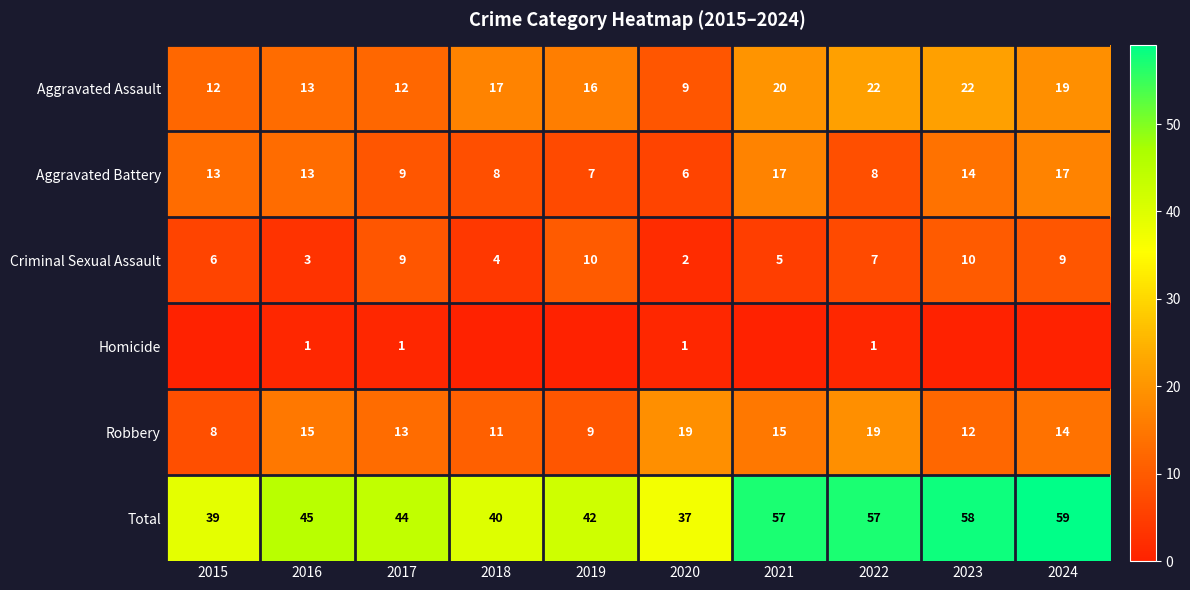

What is the greatest value displayed?

59